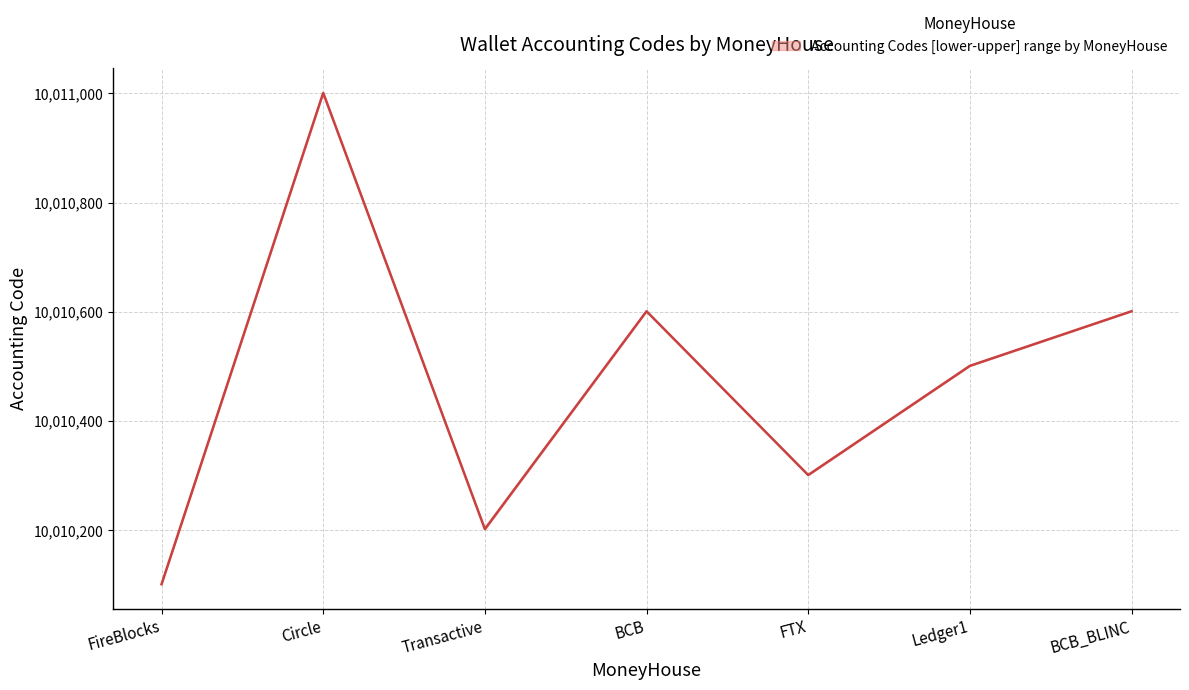

Read the value at Ledger1, to the nearest 100.

10010500